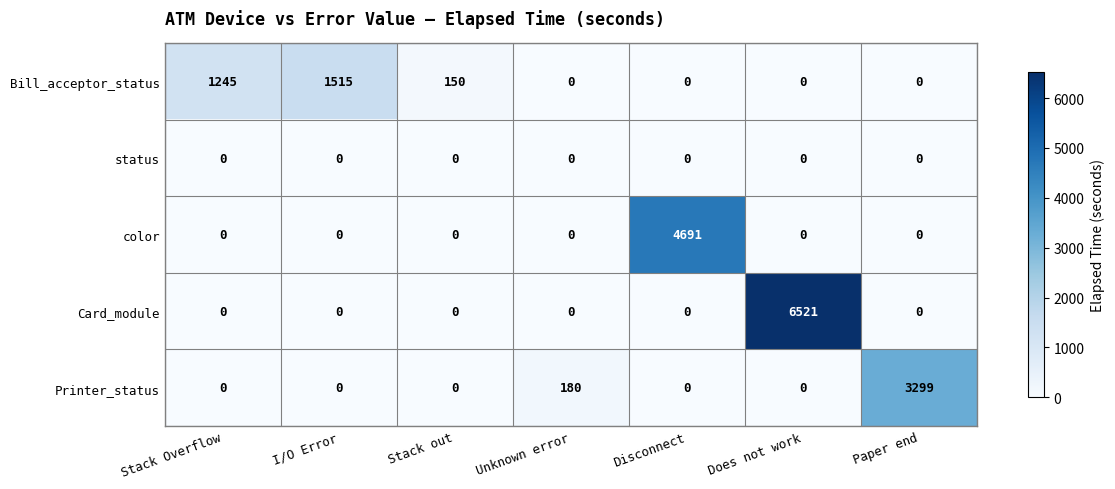

True or false: Bill_acceptor_status has a value of 0 at Disconnect.

True